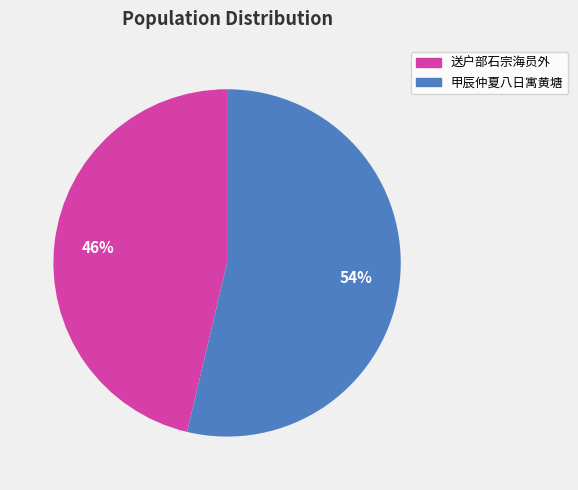

To the nearest percent, what is the average slice percentage?

50%